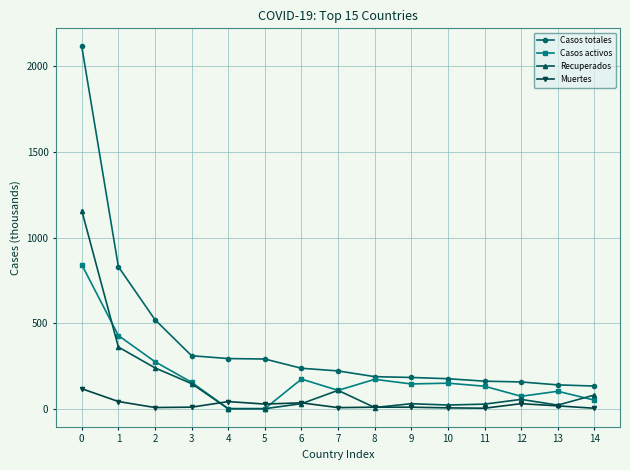

What is the value of the Muertes point at the 8th from the left?

6.3